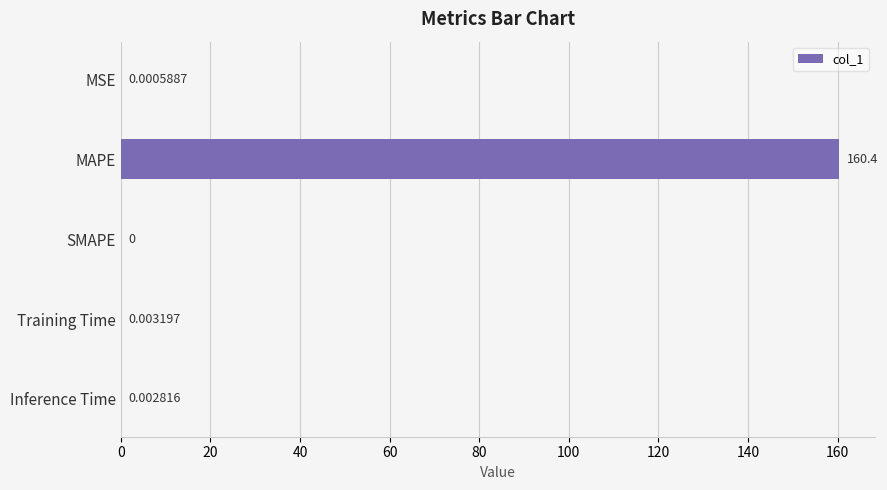

What is the sum of all values?

160.4